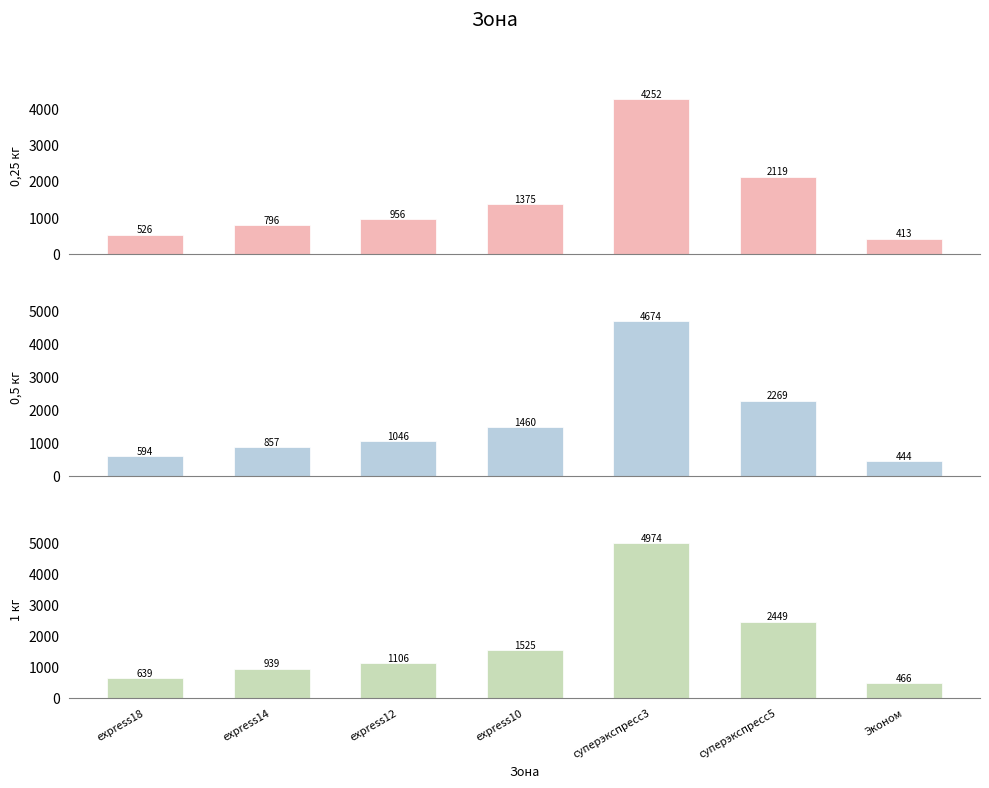

What are all the series names shown in the legend?

0,25 кг, 0,5 кг, 1 кг